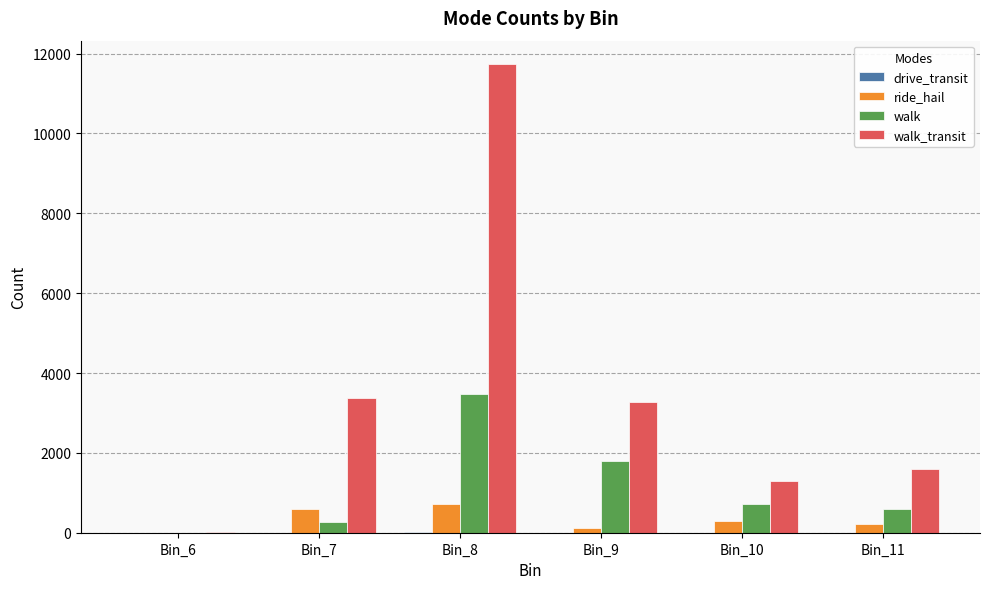

Which series has the largest total across all categories?

walk_transit